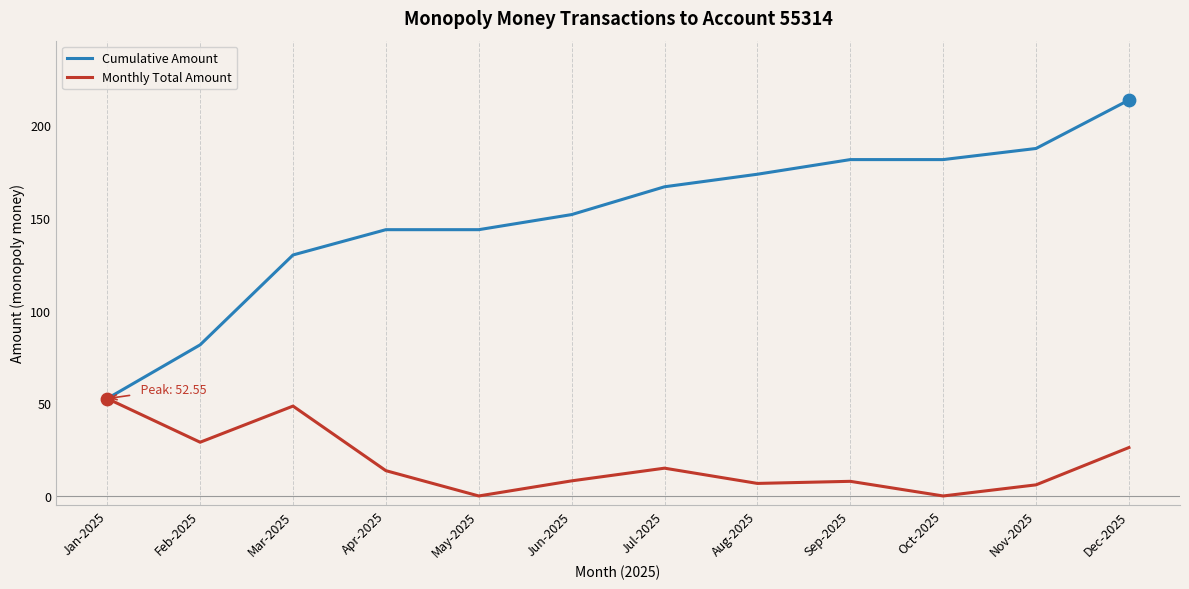

At which category is the sum across all series the highest?

Dec-2025